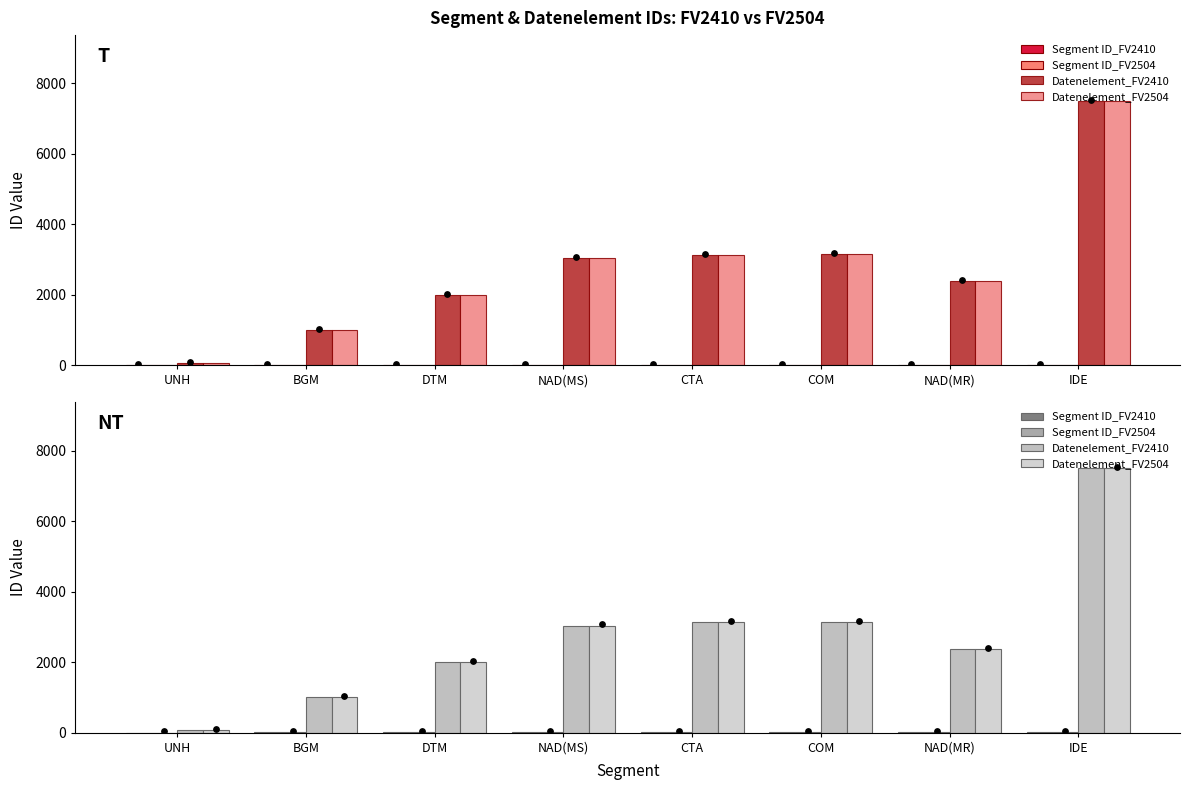

At which category is the sum across all series the highest?

IDE